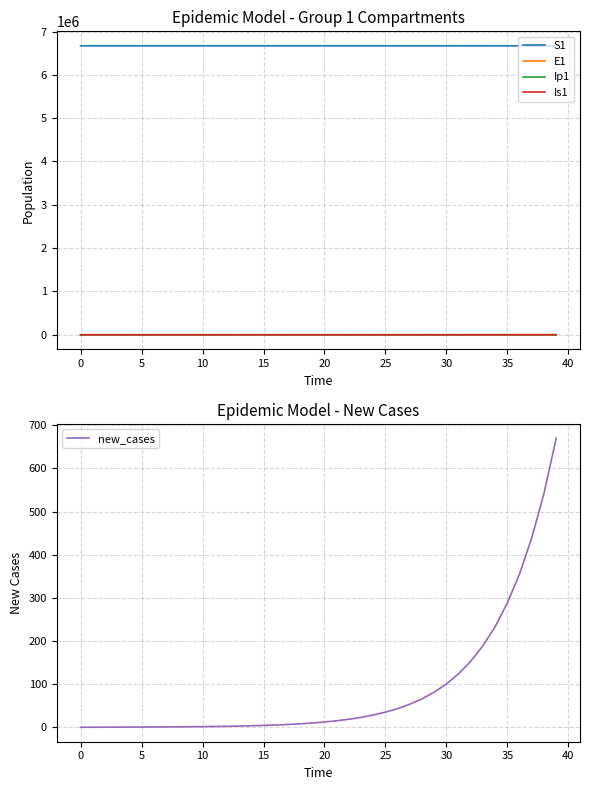

True or false: Is1 and Ip1 cross at least once.

False